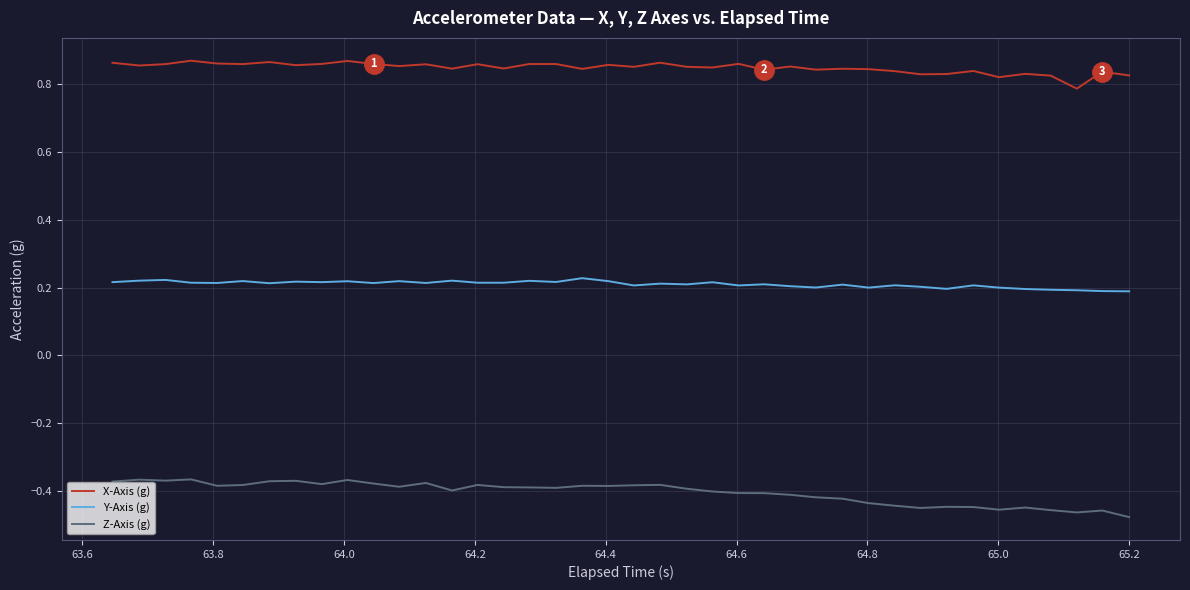

True or false: Z-Axis (g) and X-Axis (g) intersect in this chart.

False